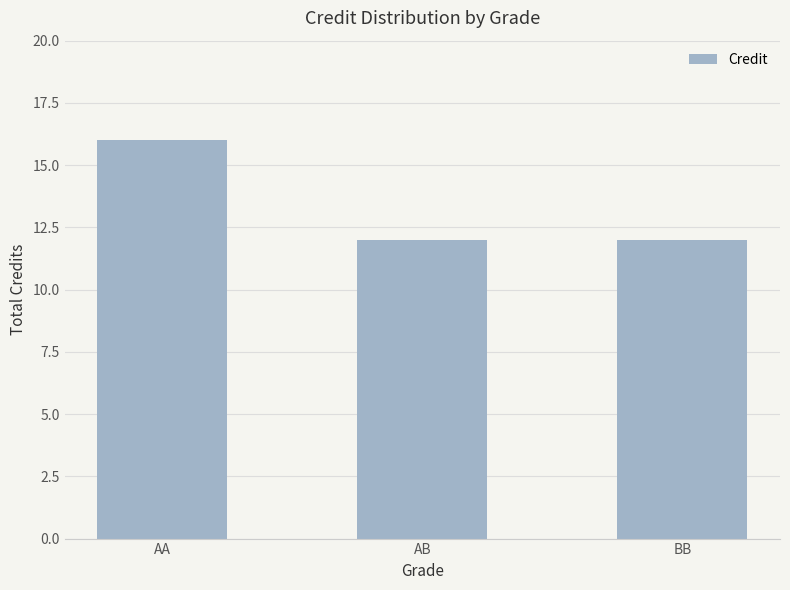

Which category has the highest value across all series?

AA